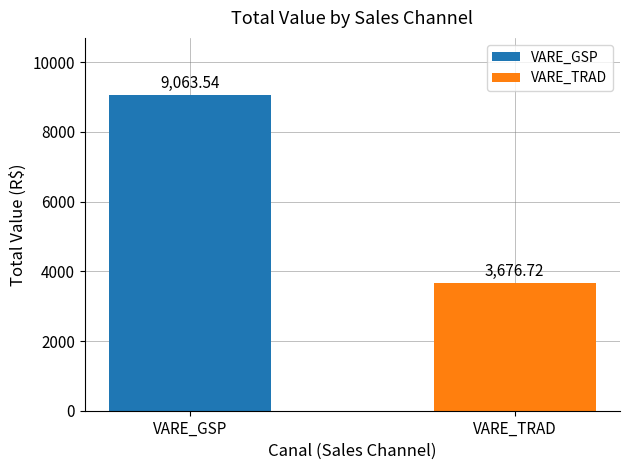

Which has a higher value, VARE_GSP or VARE_TRAD?

VARE_GSP